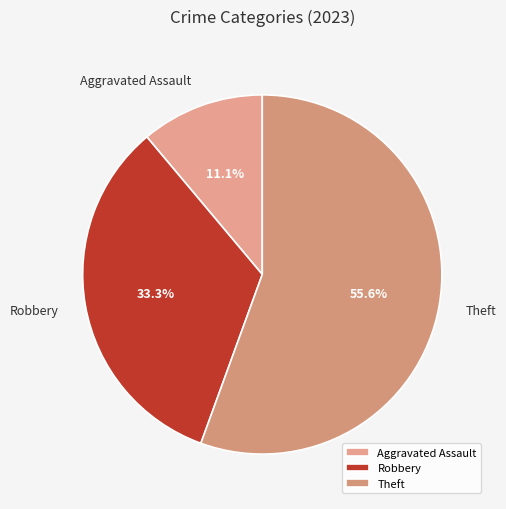

What percentage is the Aggravated Assault slice, to the nearest percent?

11%